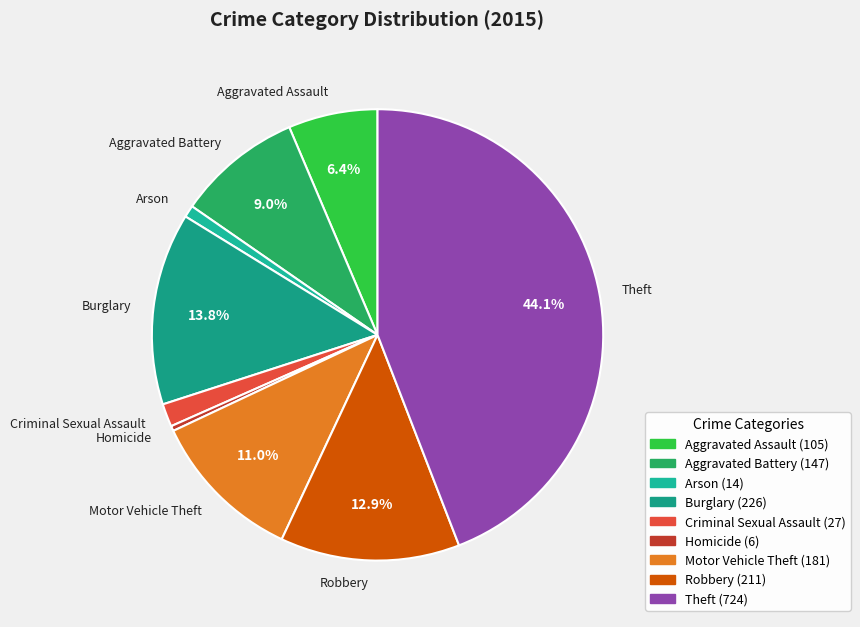

To the nearest percent, what percentage of the pie is Aggravated Assault?

6%